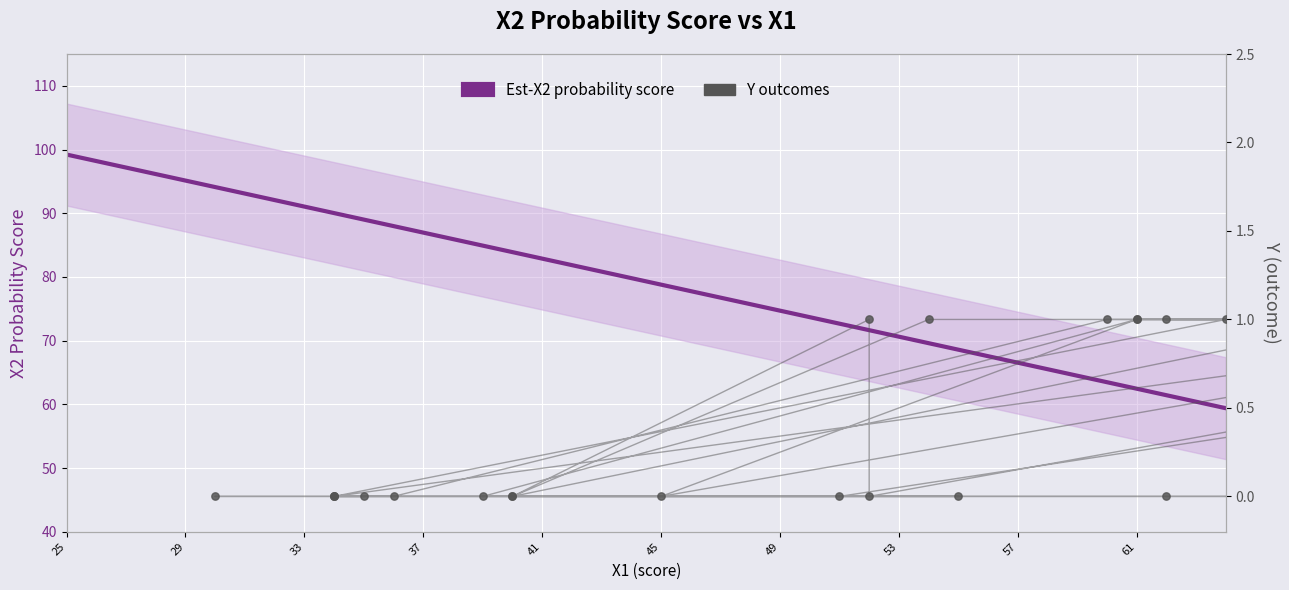

At which category is the sum across all series the highest?

25